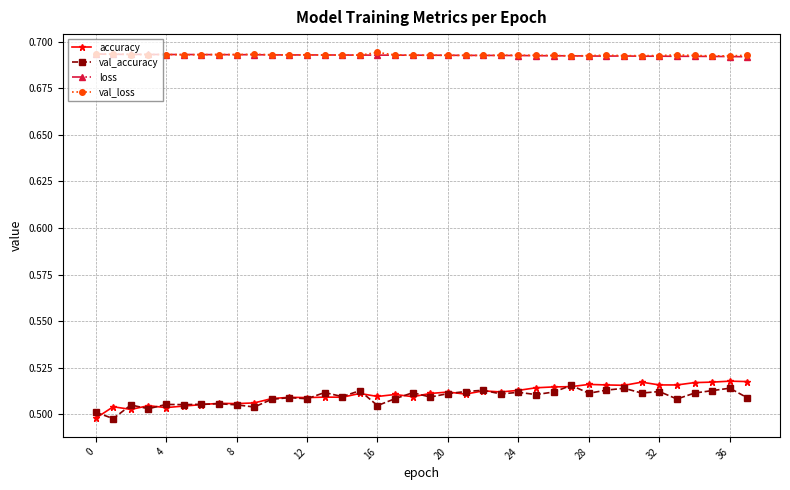

True or false: loss and accuracy intersect in this chart.

False